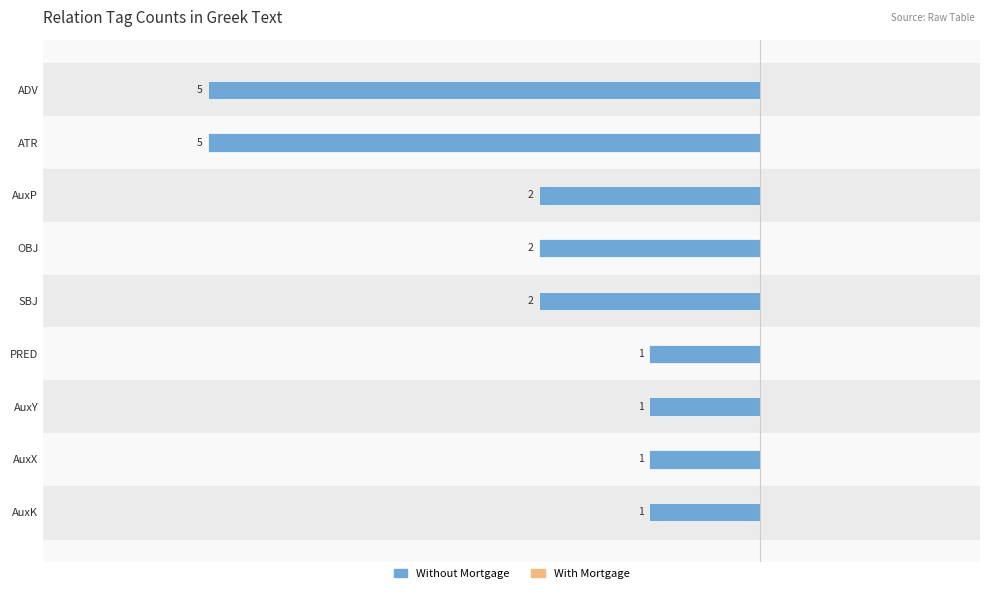

Are the bars horizontal?

Yes